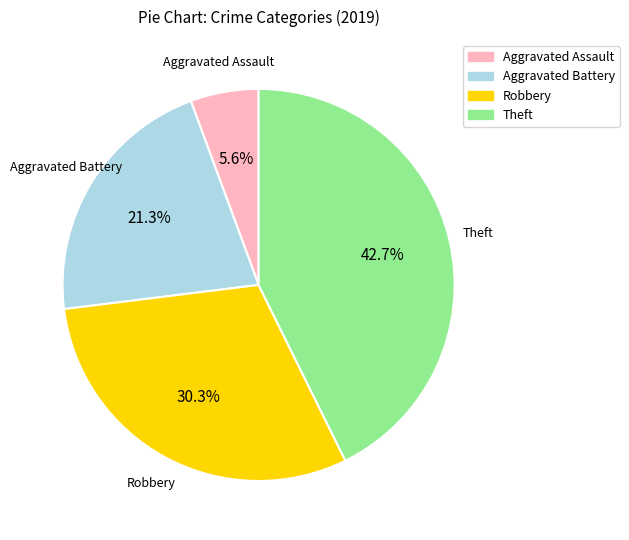

What percentage is NOT represented by Aggravated Battery?

78.7%